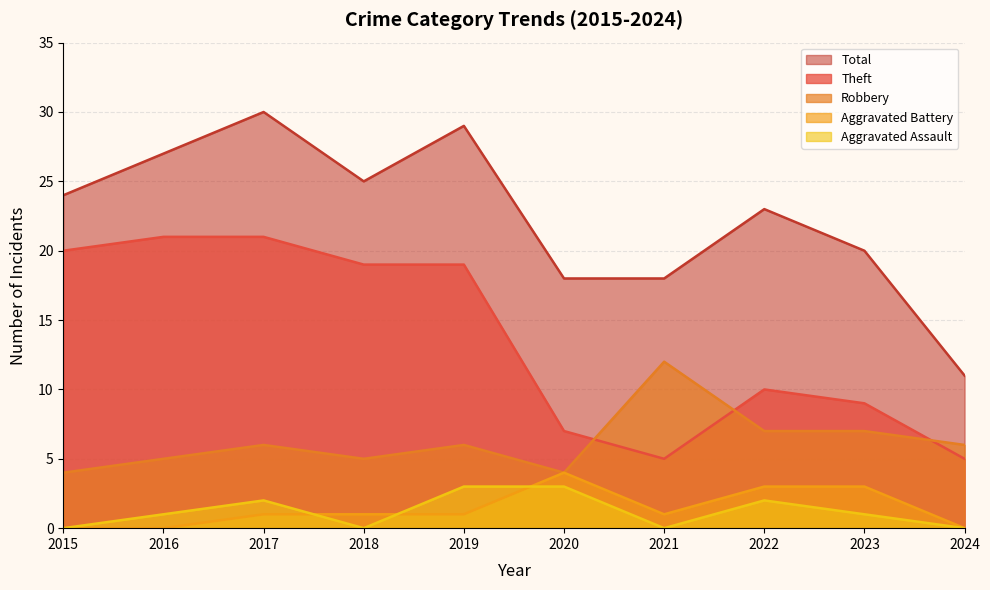

How many values in the Theft series exceed 19?

3